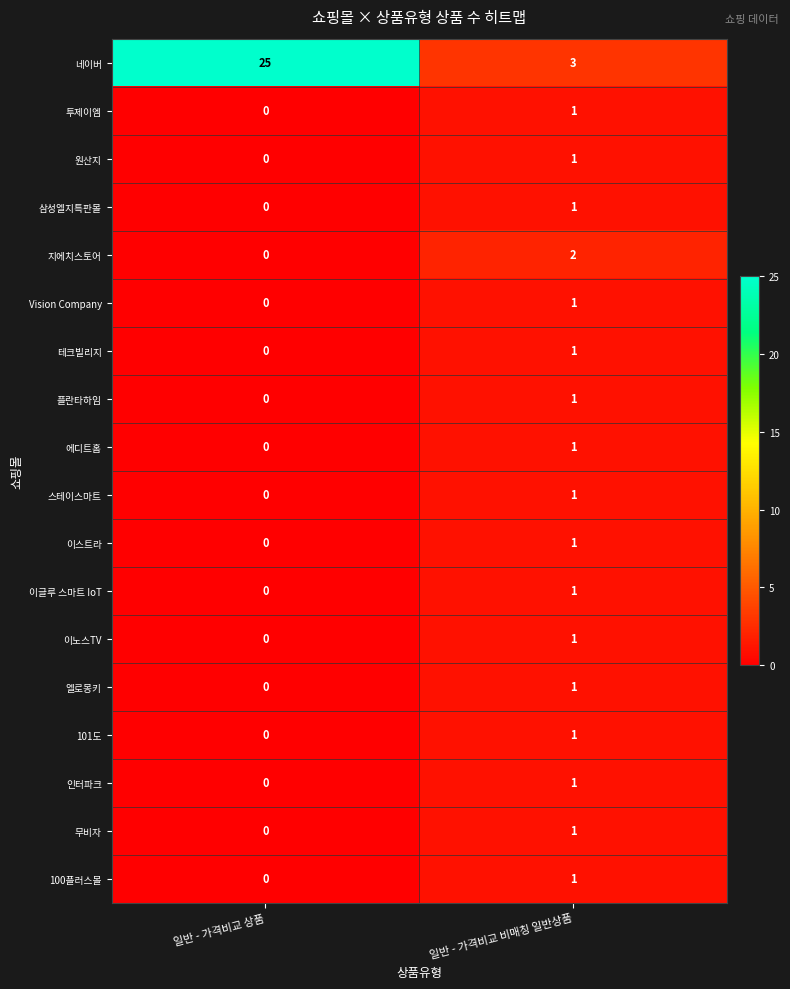

What is the greatest value displayed?

25